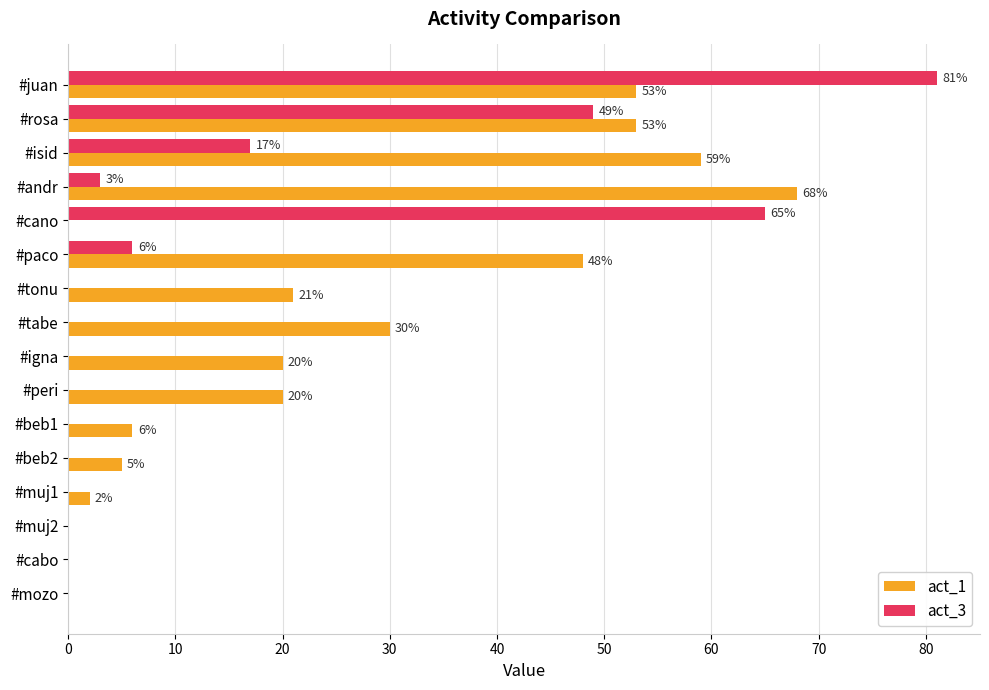

The act_1 series shows 30 at #igna. True or false?

False